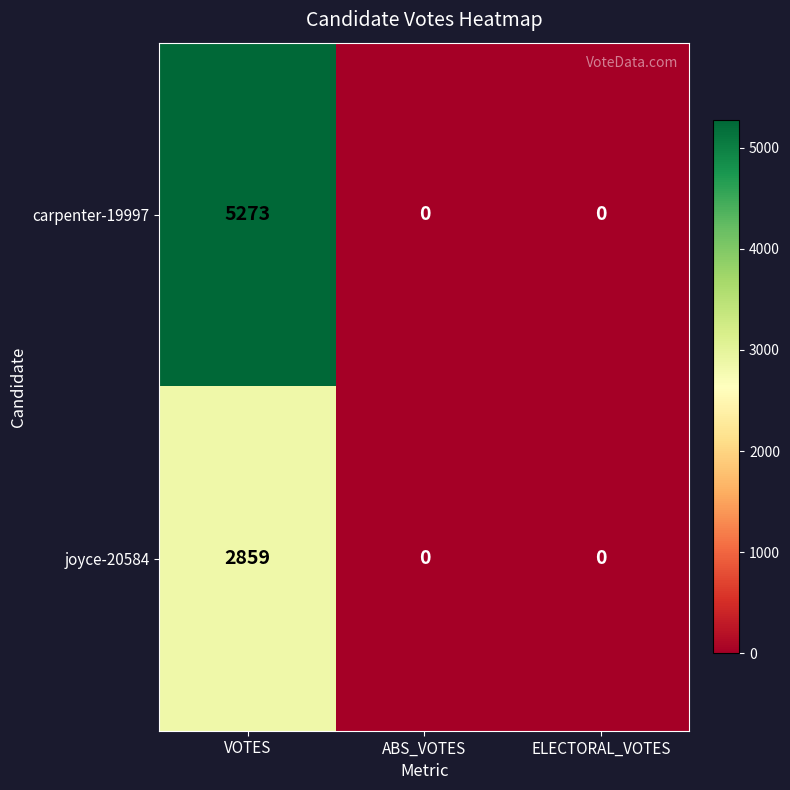

List the series in order of their overall mean, lowest first.

joyce-20584, carpenter-19997